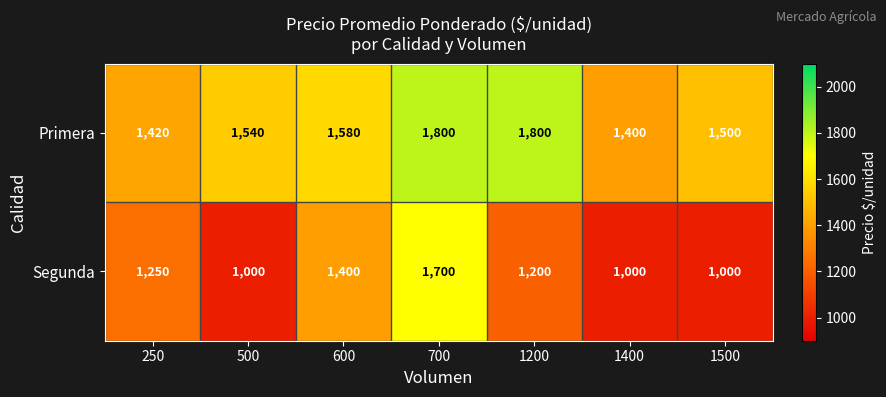

Where is Segunda nearest to the value 1350?

600